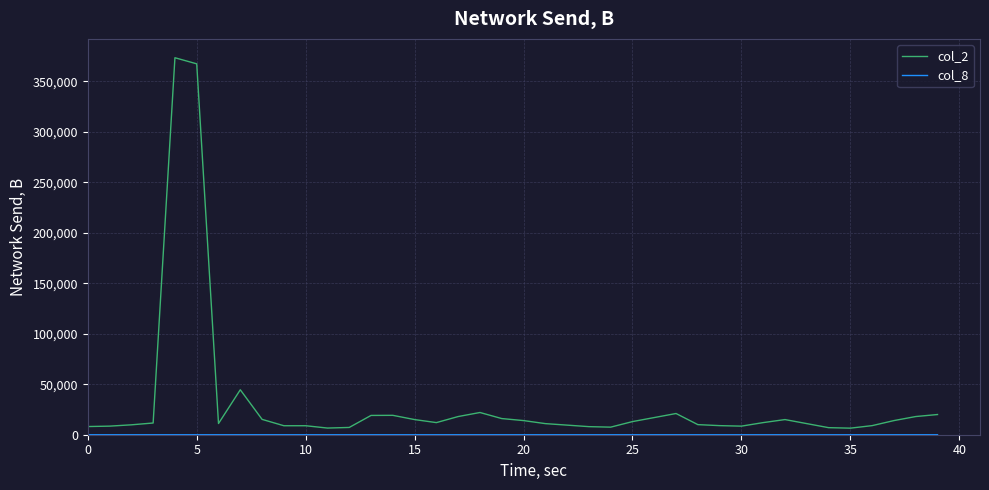

Which series has the largest total across all categories?

col_2